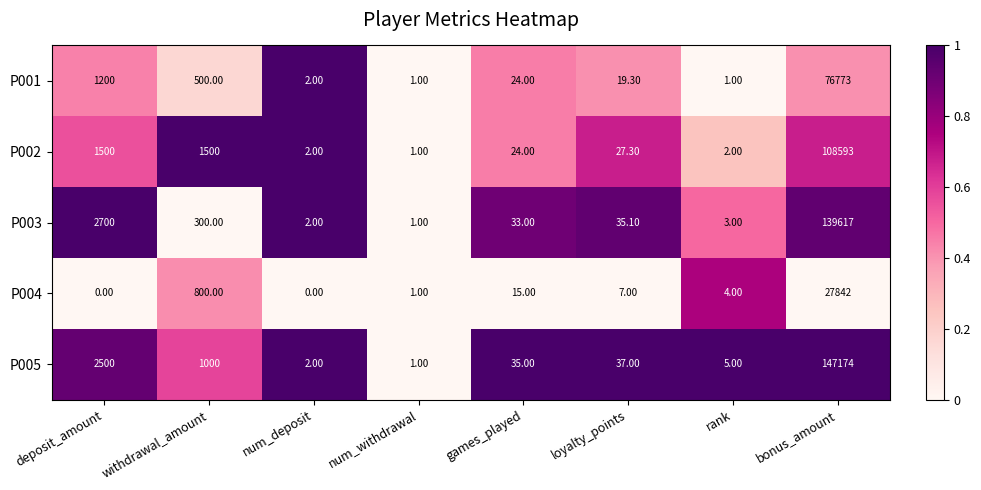

At rank, list the series in order from largest to smallest.

P005, P004, P003, P002, P001